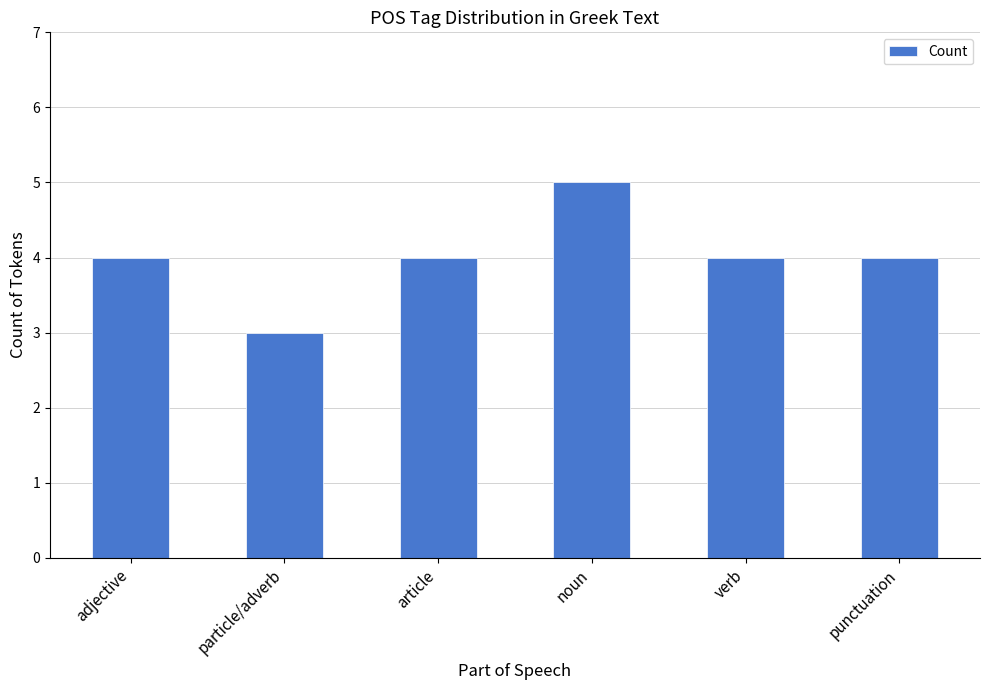

Approximately how many times larger is the value at punctuation compared to verb?

1.0